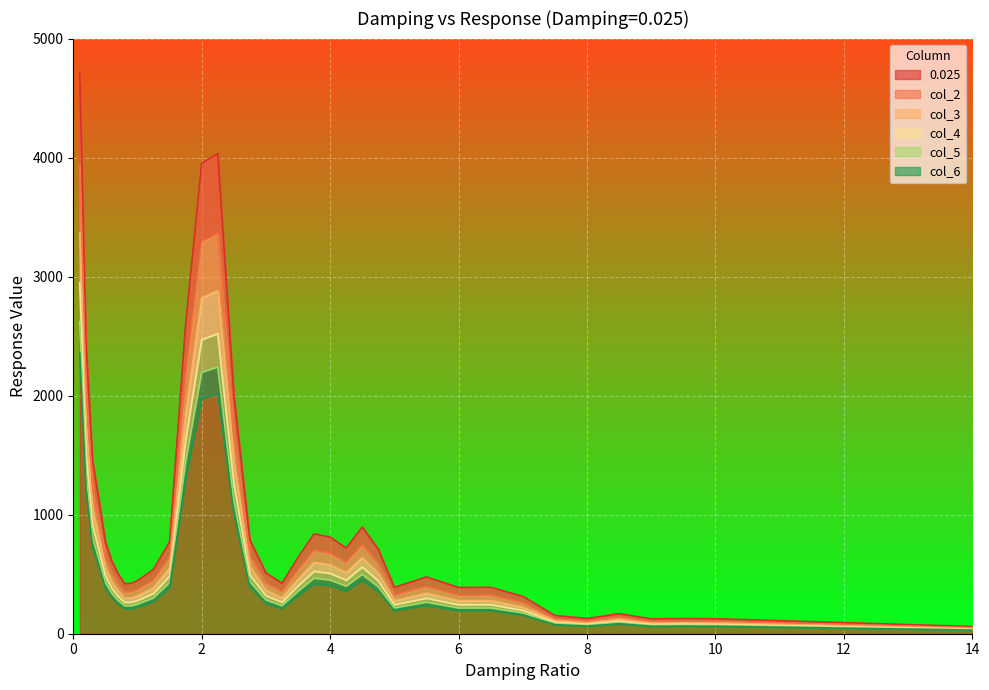

Which series has the largest range (max minus min)?

0.025